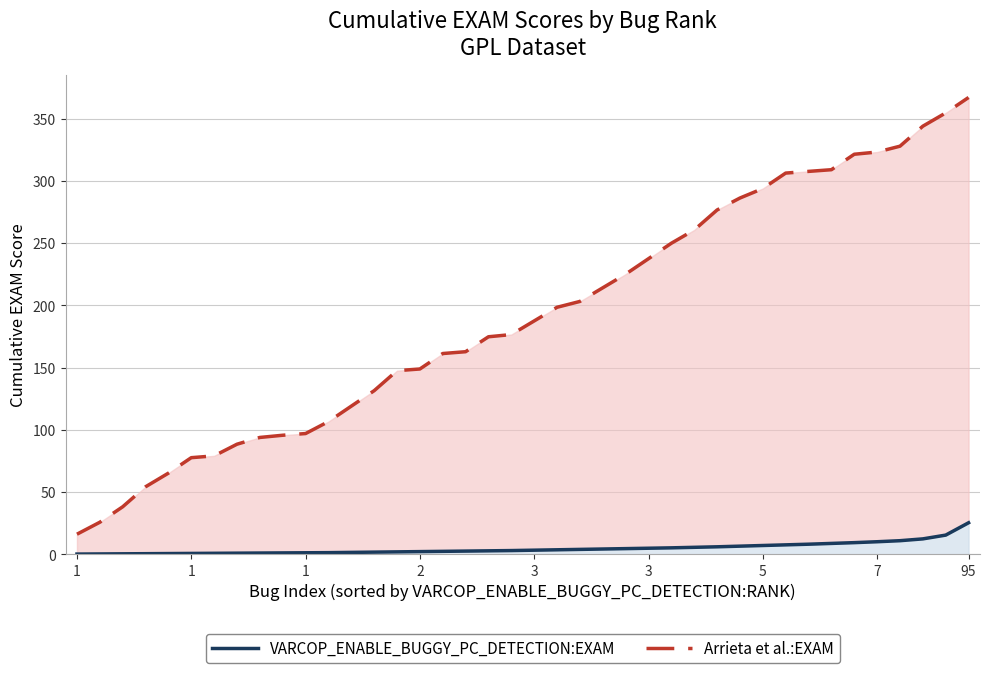

How many values in the Arrieta et al.:EXAM series exceed 187?

20